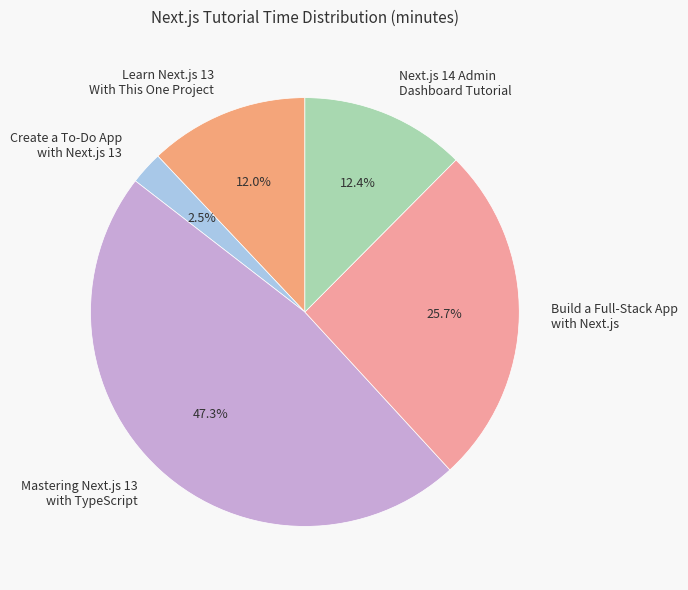

What portion of the pie excludes Learn Next.js 13 With This One Project?

88.0%